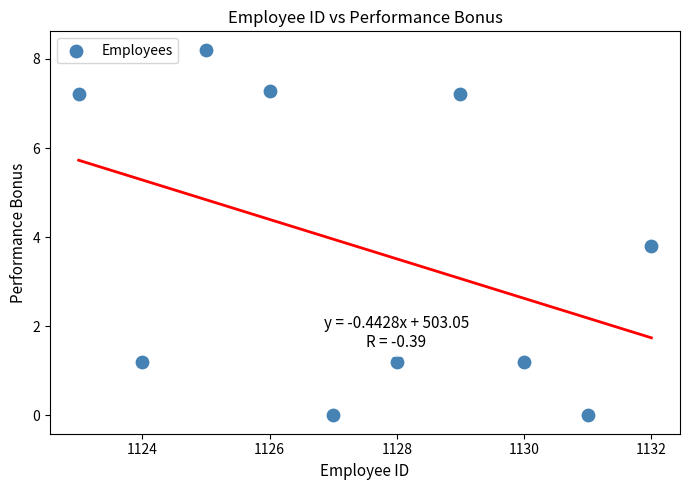

What Y value in the scatter plot is closest to 4?

3.8